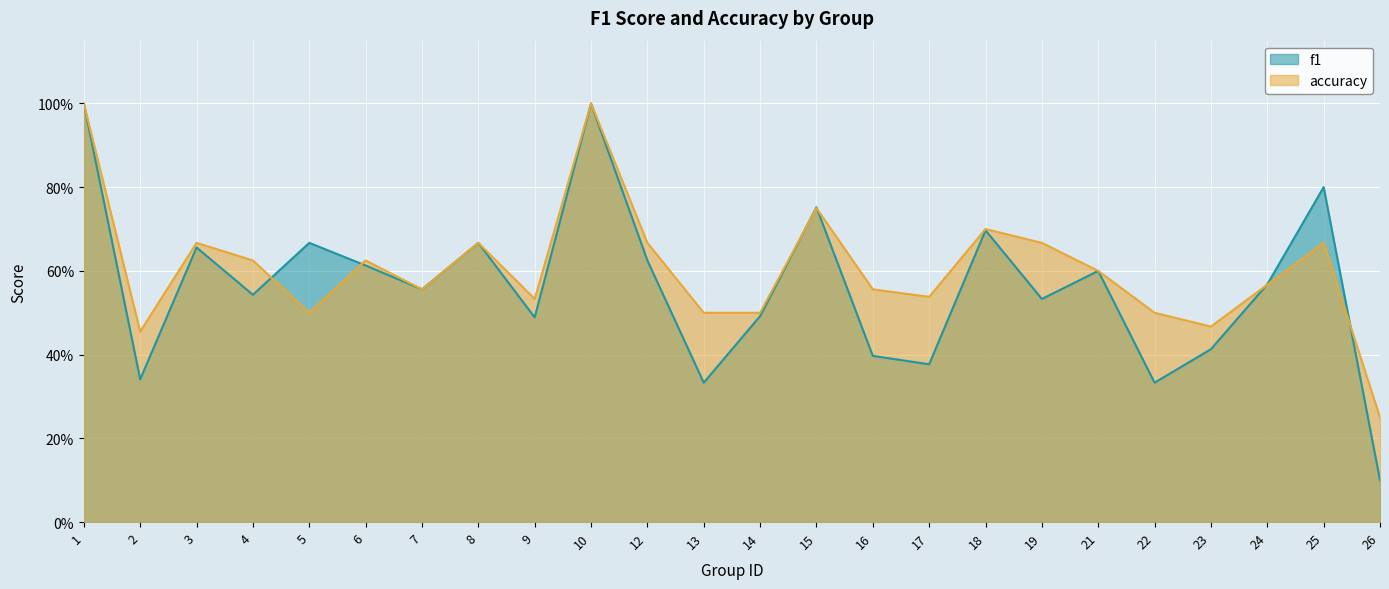

What is the value of the f1 point at the 10th from the left?

1.0